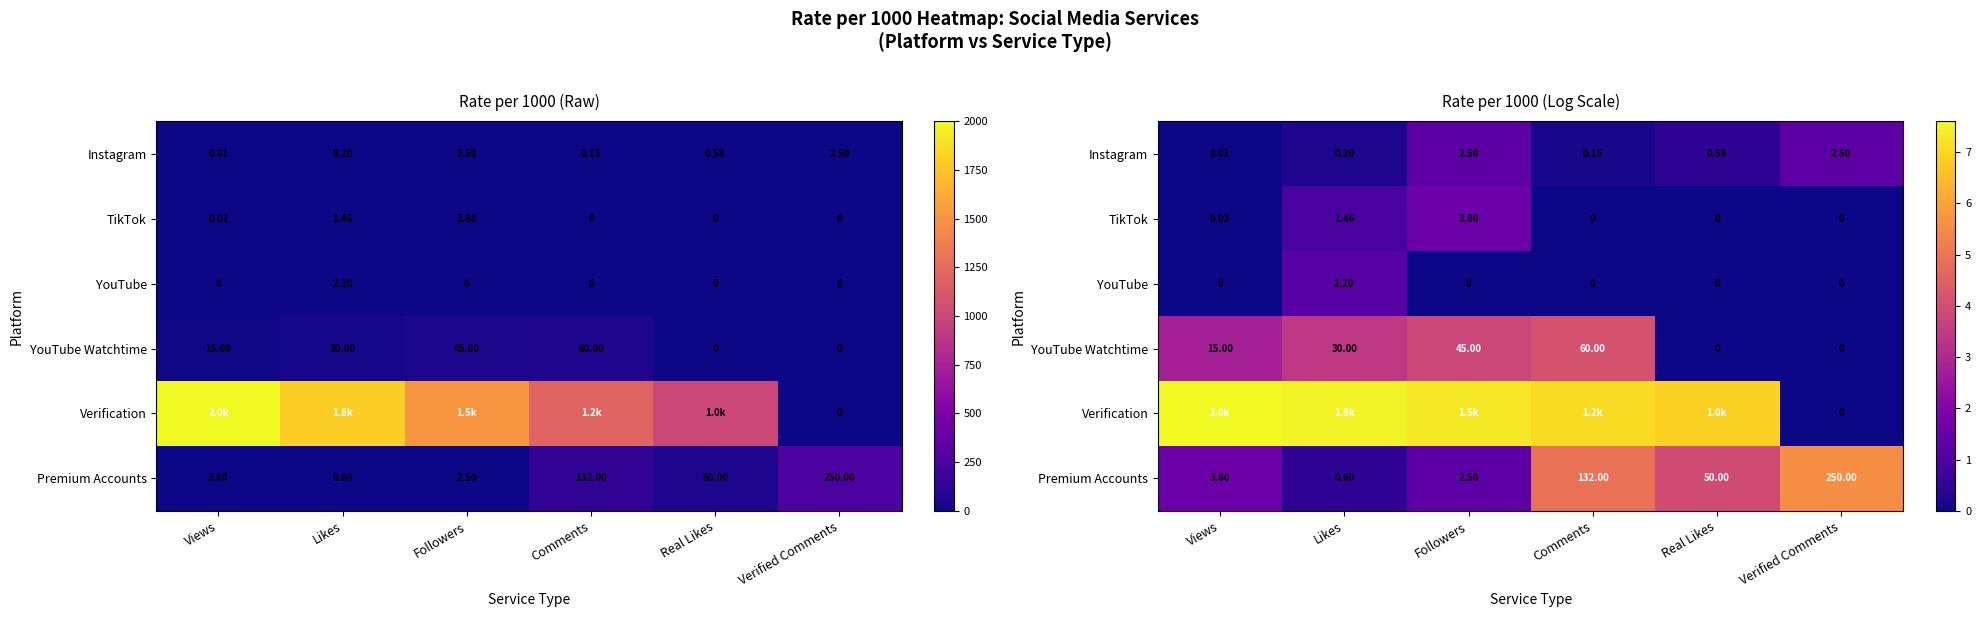

The value of TikTok at Views is 0.0. True or false?

False